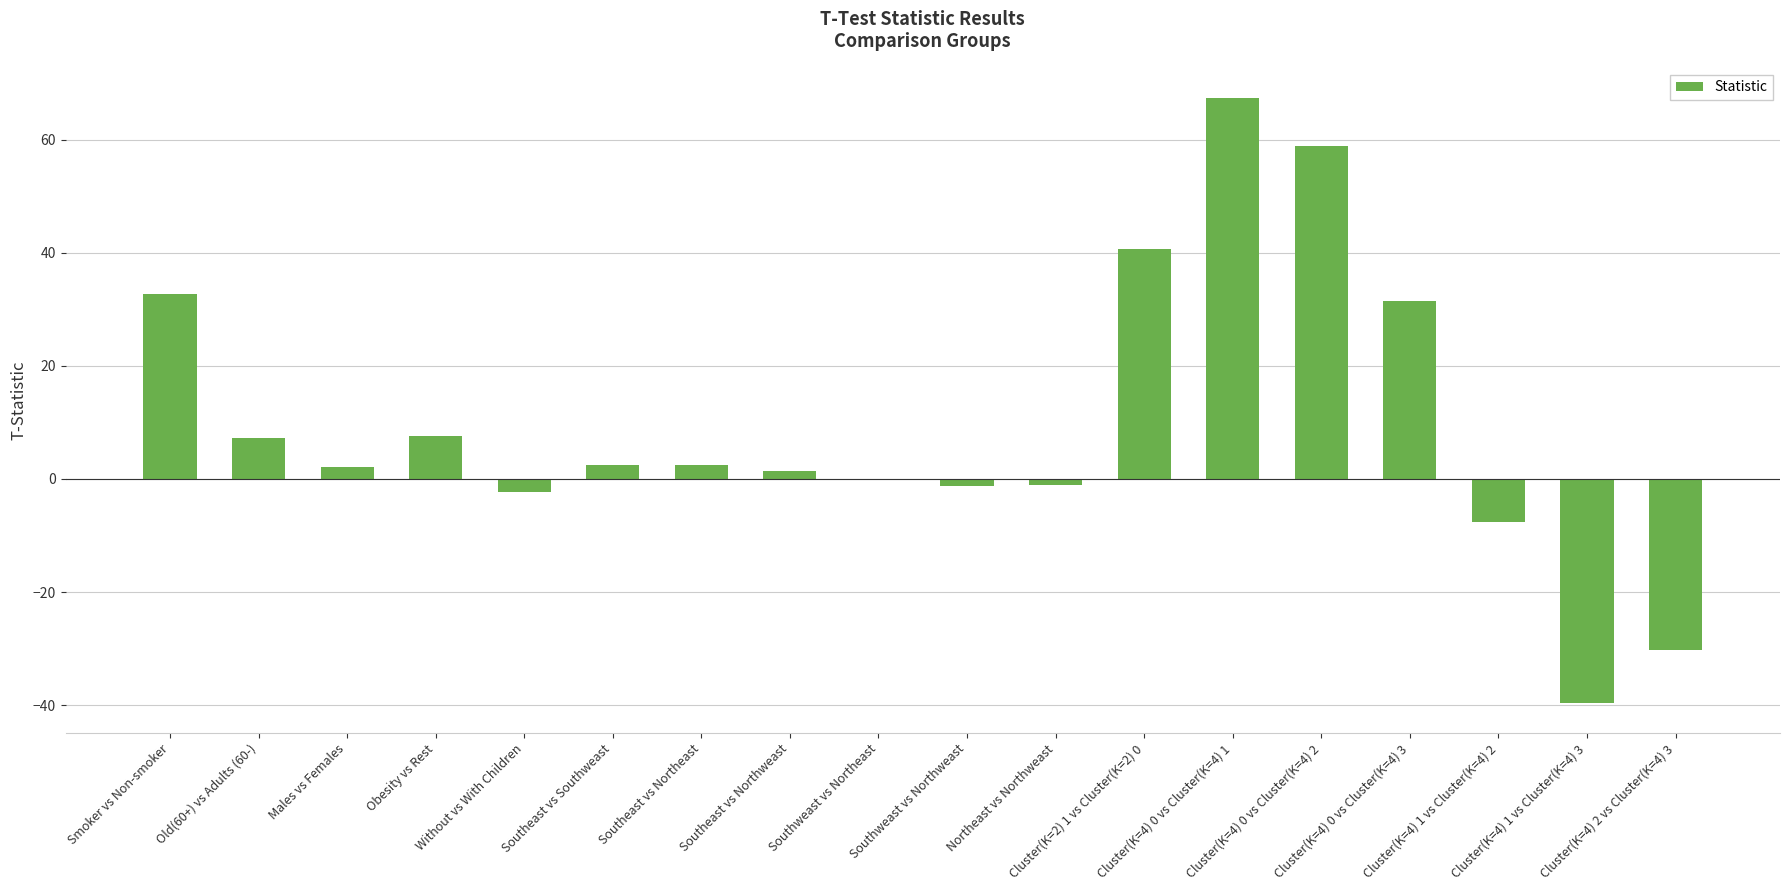

What is the maximum value shown in the chart?

67.4